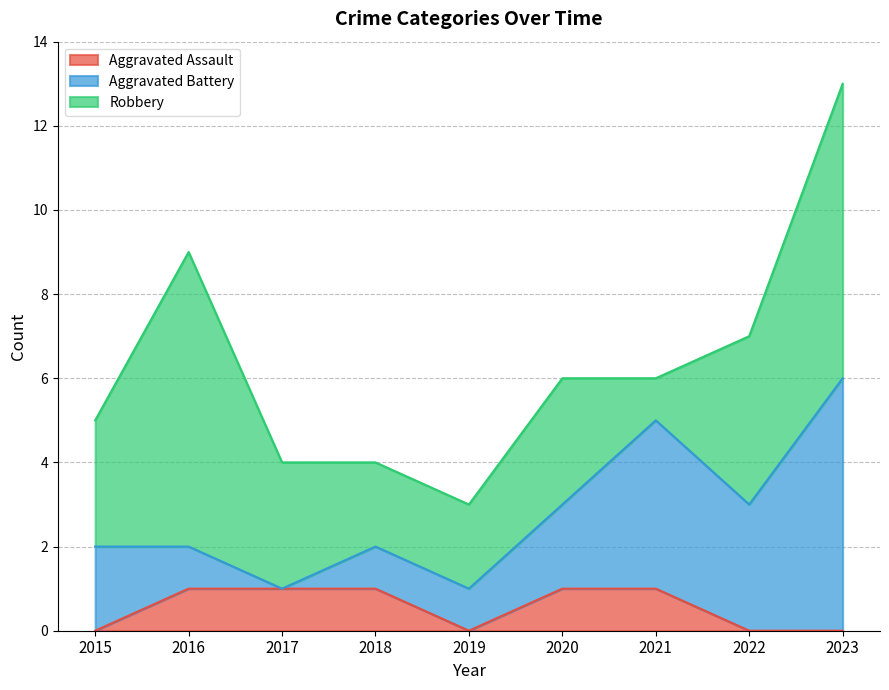

What is the difference between the Aggravated Battery values at 2020 and 2021?

2